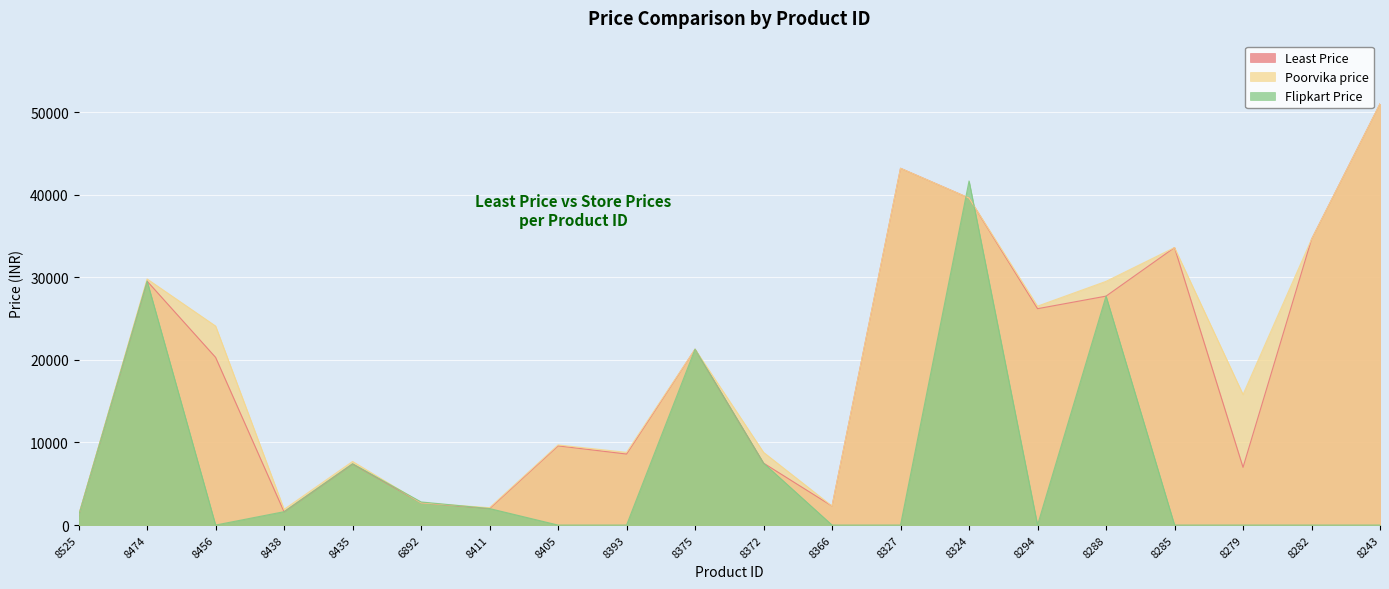

At which category does the chart reach its peak across all series?

8243